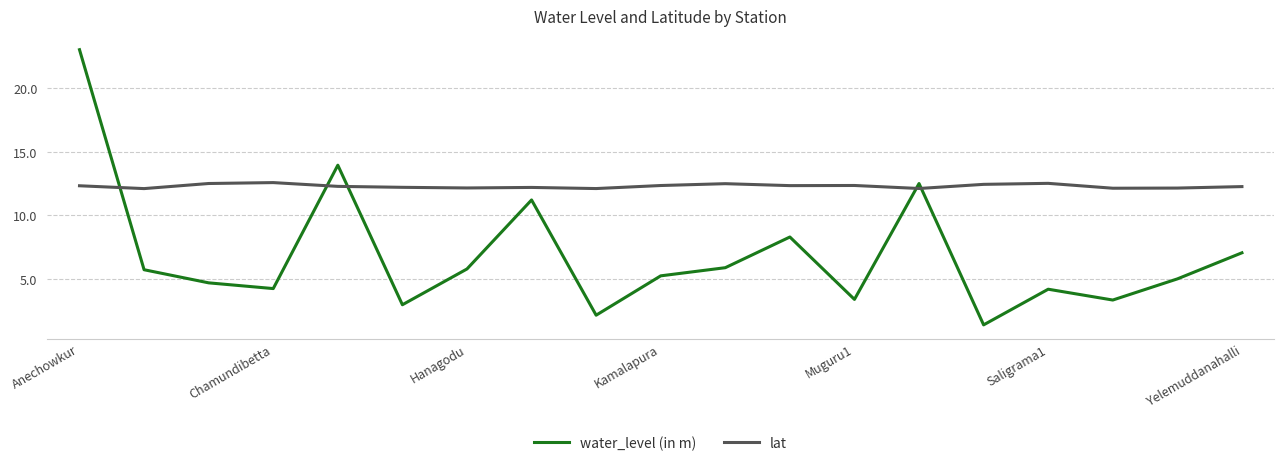

What is the minimum value for lat?

12.1